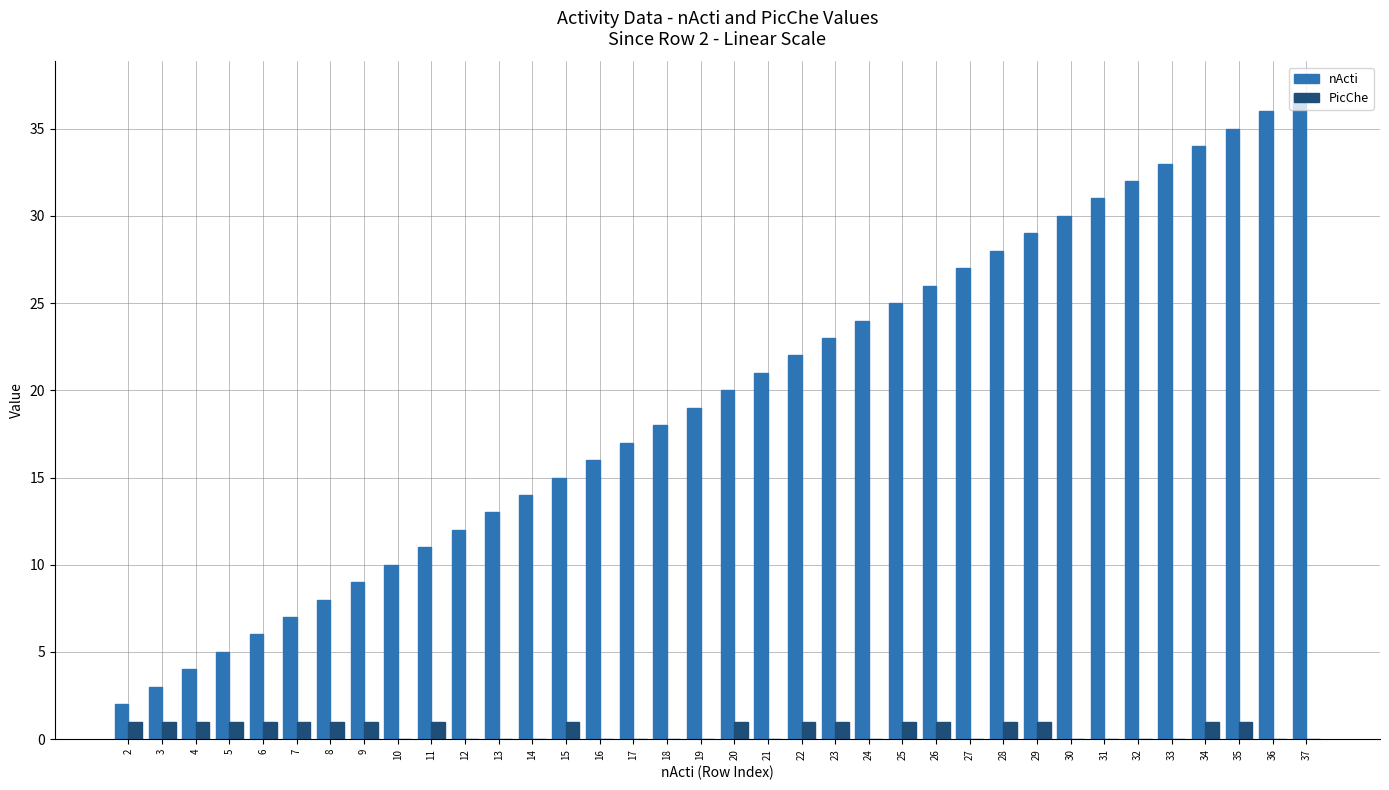

Between 20 and 35, which series saw the biggest shift?

nActi